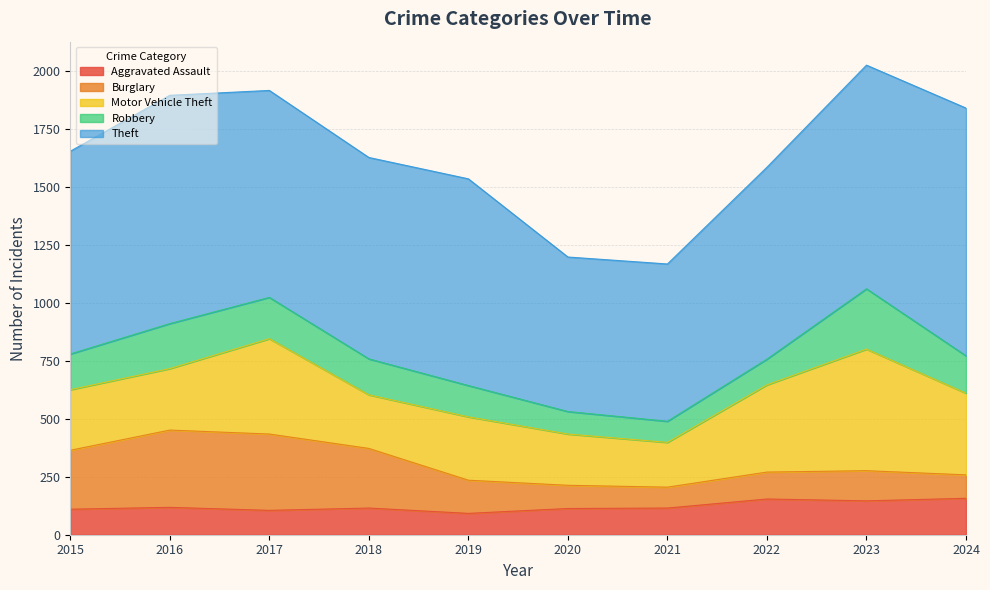

The value of Burglary at 2022 is 116. True or false?

True